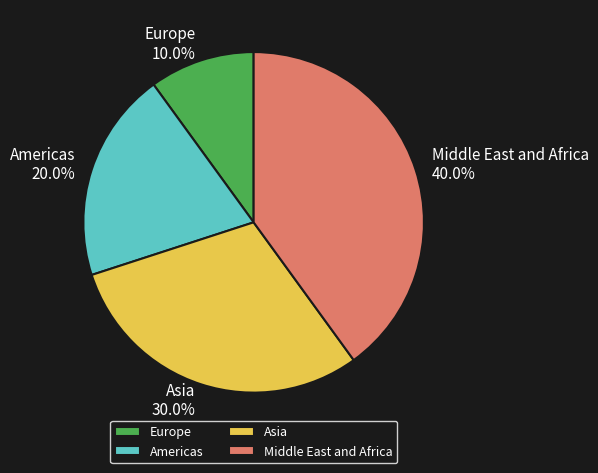

Between Middle East and Africa and Asia, which is larger?

Middle East and Africa